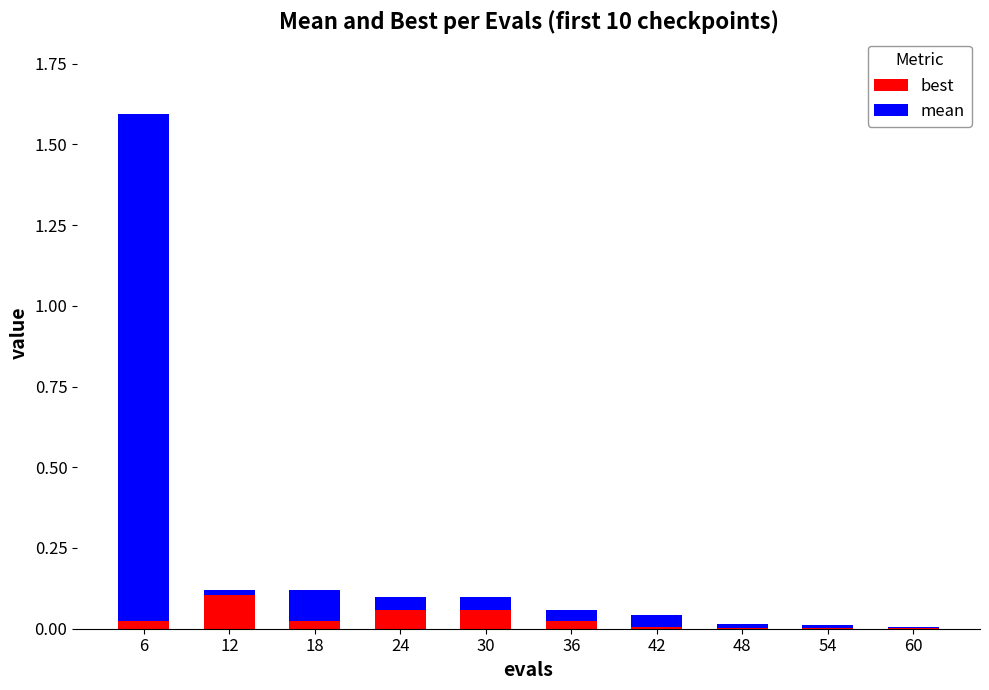

Are the bars grouped side by side (vs. stacked)?

No